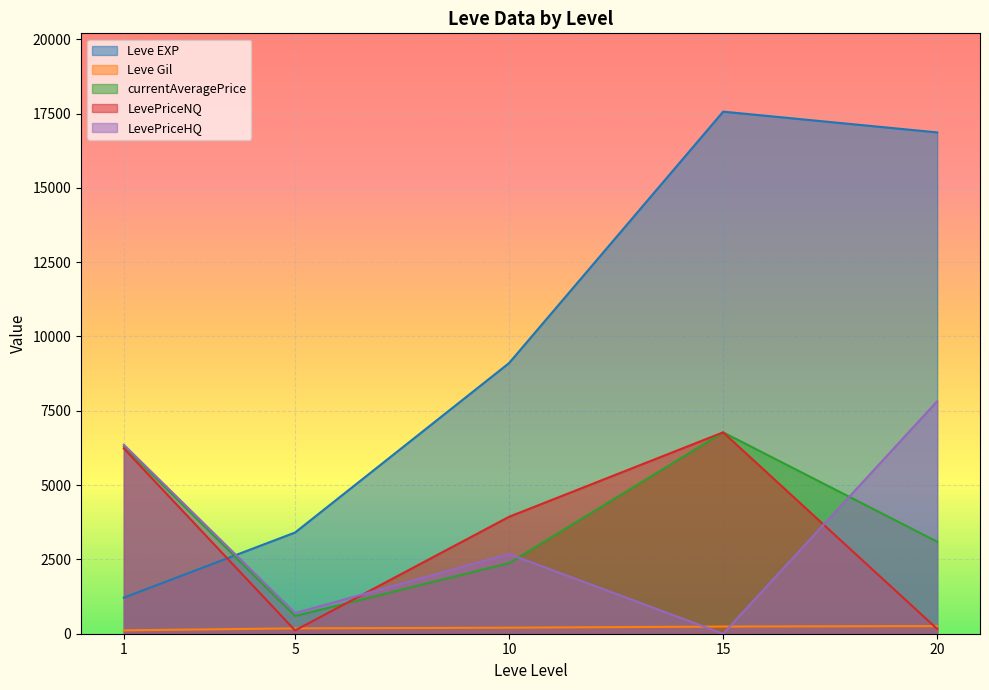

How many series are shown in this chart?

5